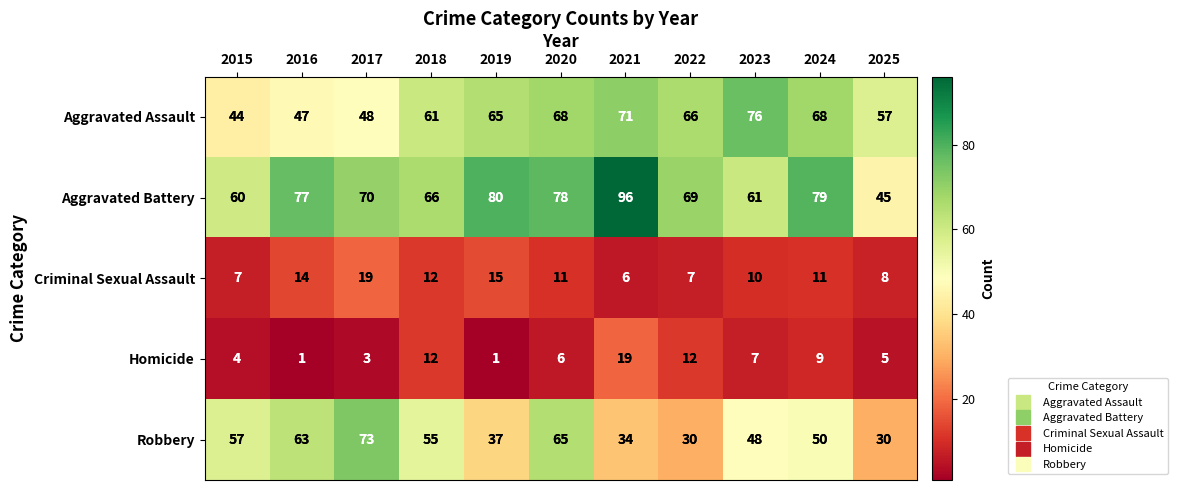

The value of Robbery at 2025 is 18. True or false?

False